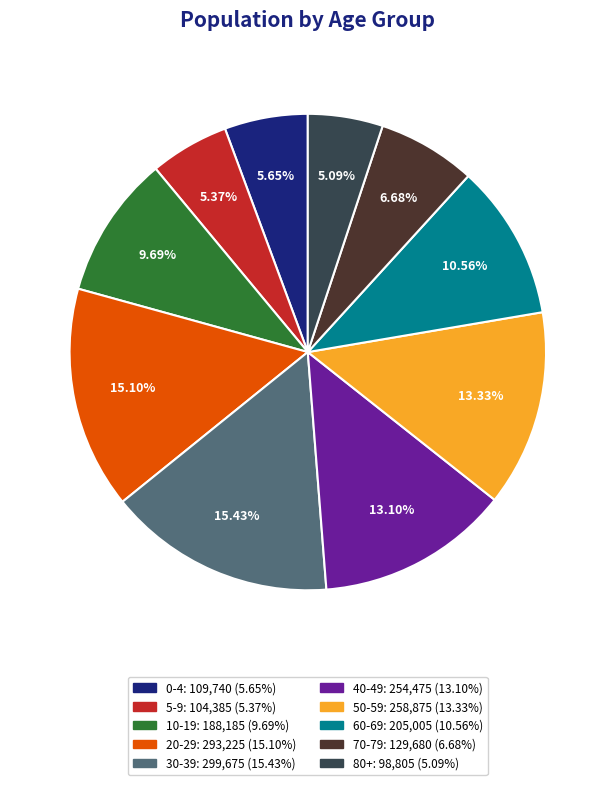

Between 0-4 and 70-79, which is larger?

70-79